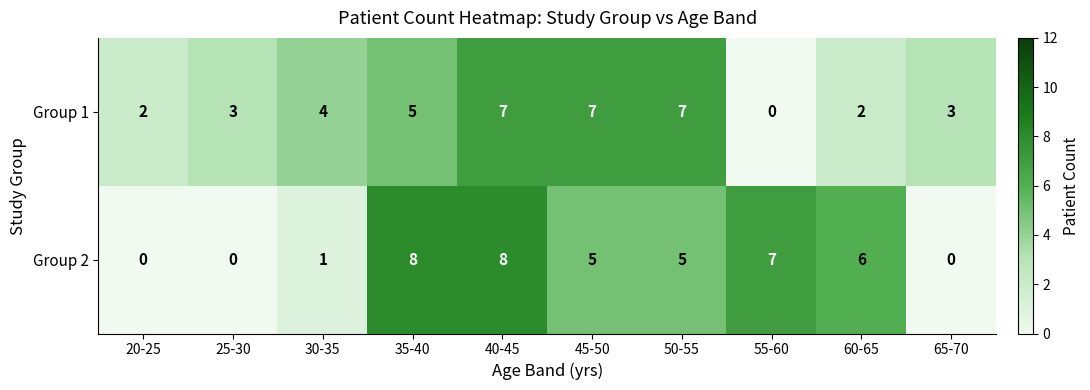

How many Group 2 values are between 0 and 7?

8